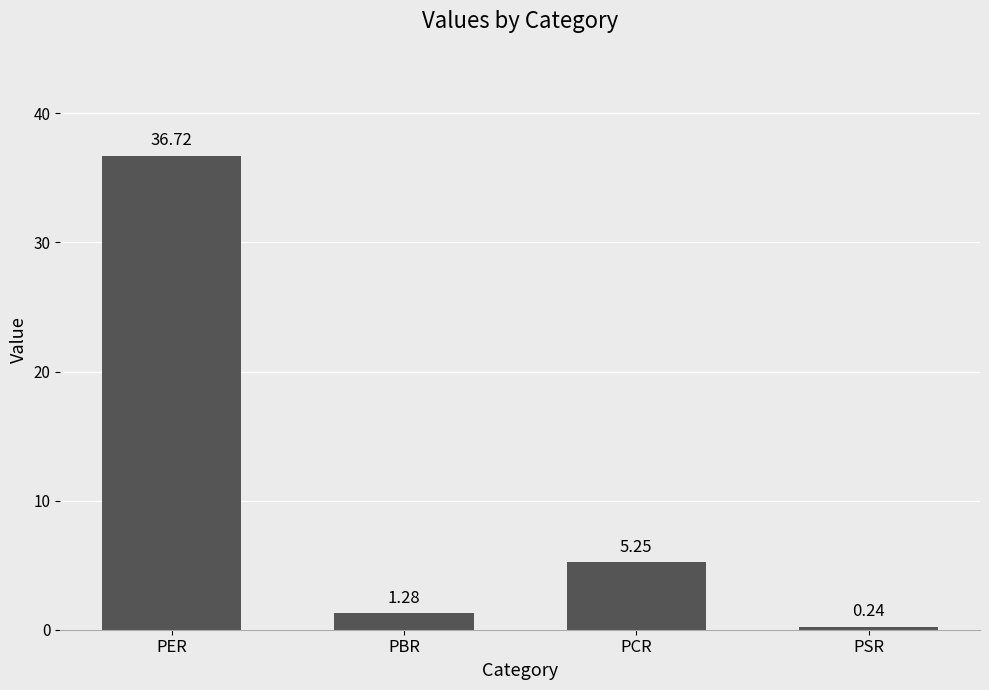

Which label corresponds to the largest value in the chart?

PER